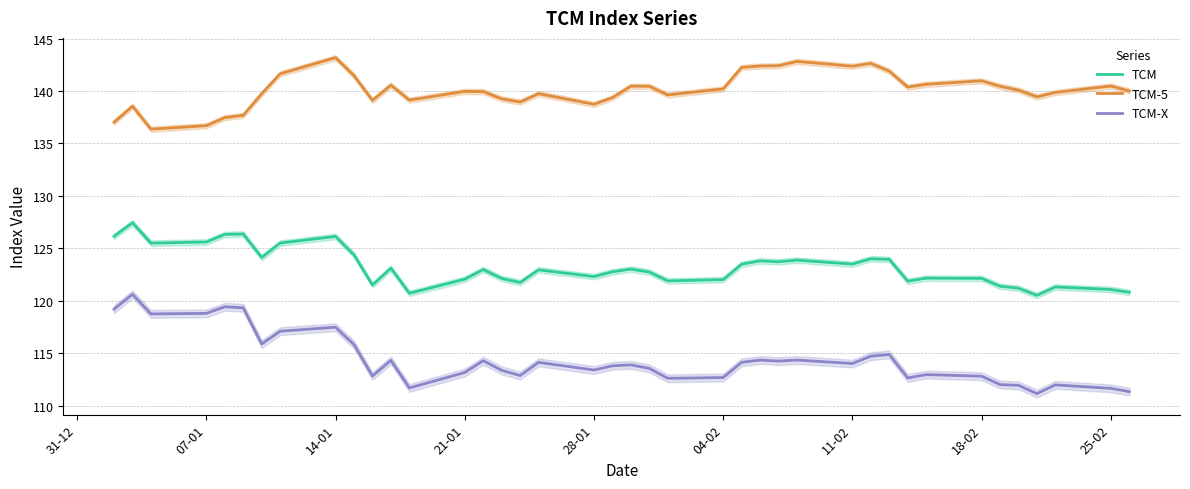

True or false: TCM-X and TCM cross at least once.

False